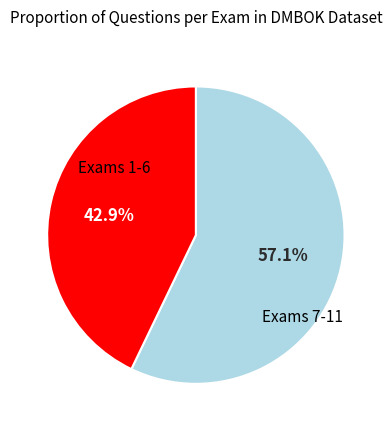

Is there any slice that represents more than half of the pie?

Yes